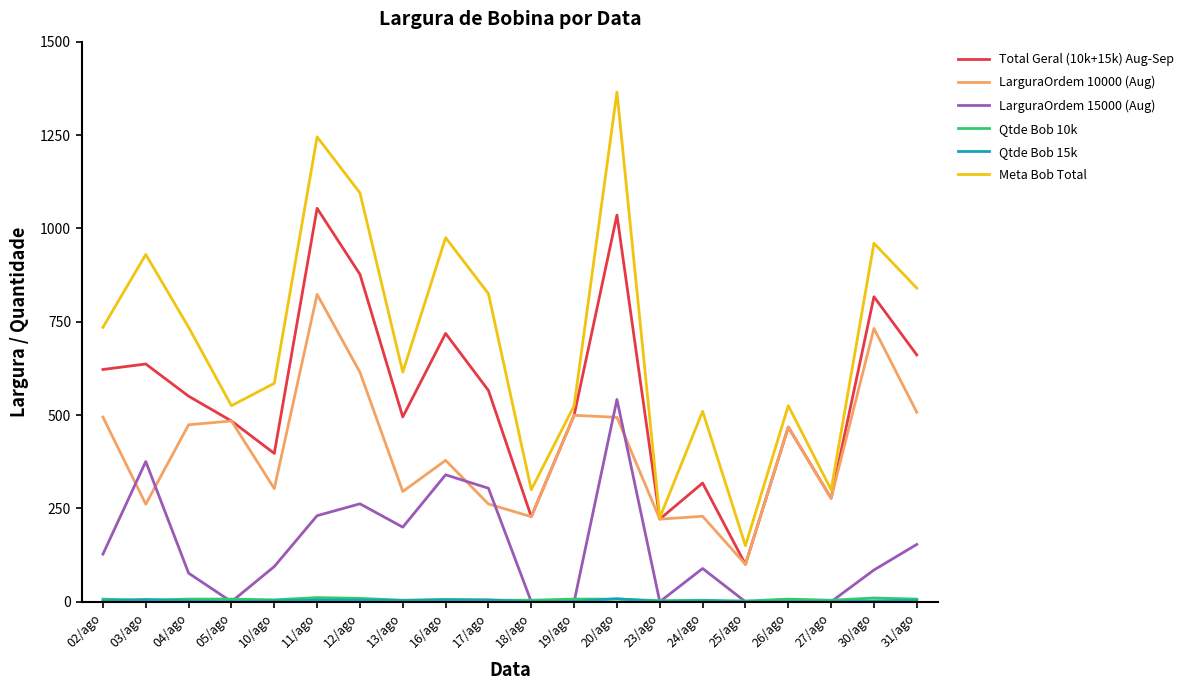

Which series has the largest total across all categories?

Meta Bob Total